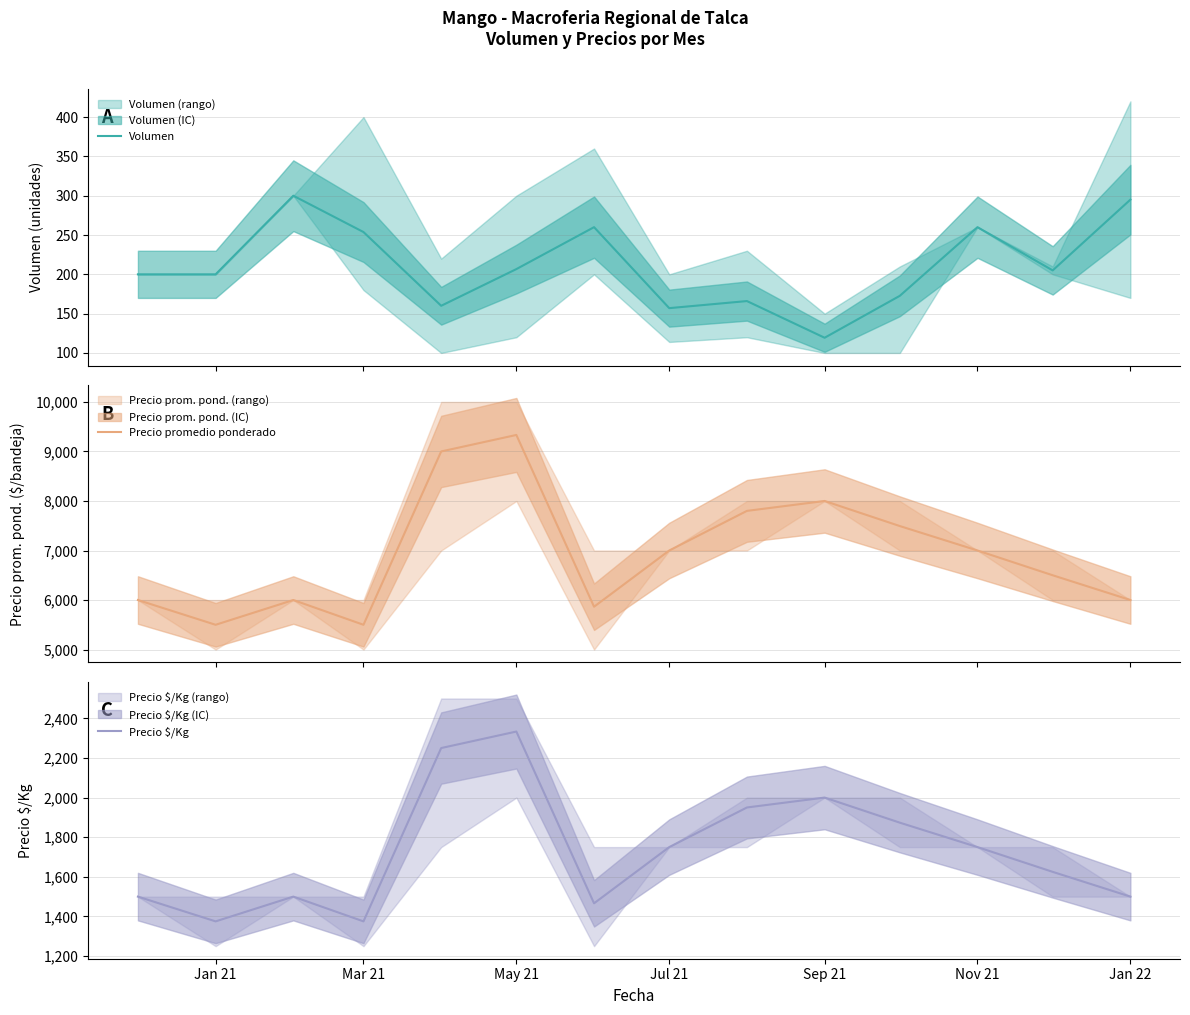

What is the maximum value for Volumen?

300.0